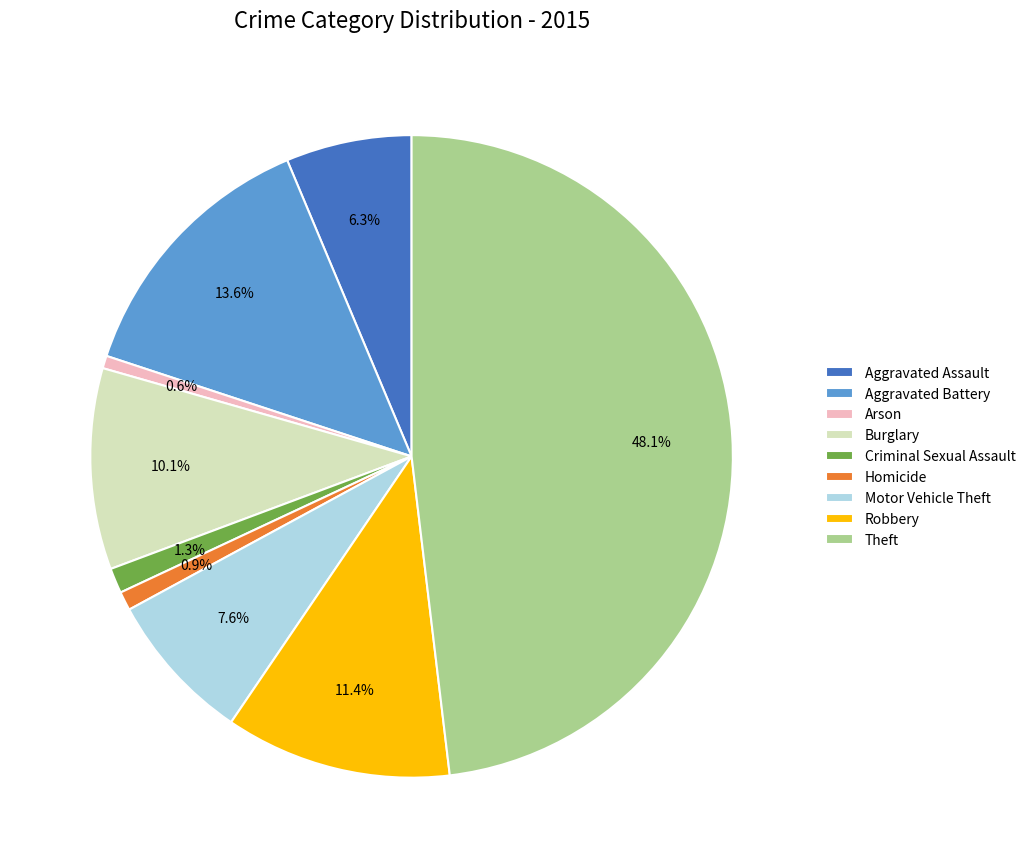

Which has a higher value, Motor Vehicle Theft or Criminal Sexual Assault?

Motor Vehicle Theft